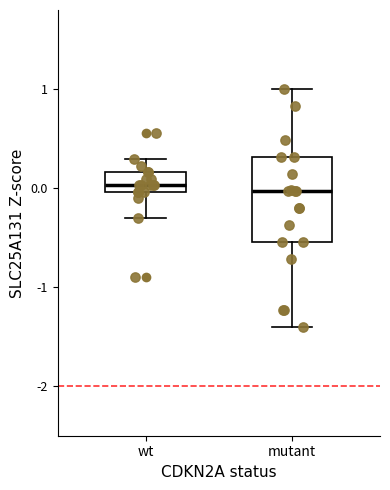

Comparing the boxes themselves (not the whiskers), which one is the tallest?

mutant